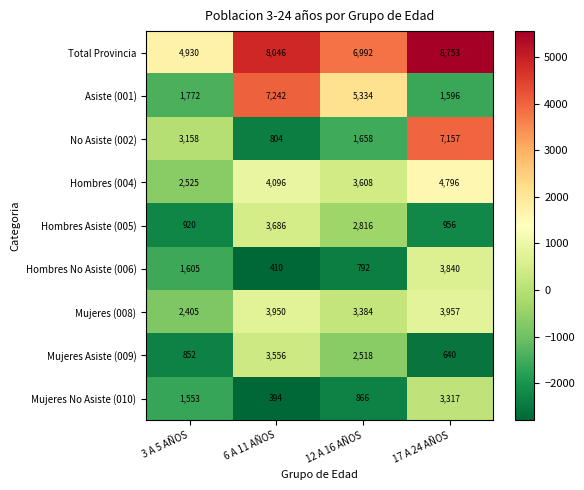

What value does the Mujeres (008) series have at 6 A 11 AÑOS, to the nearest 10?

3950